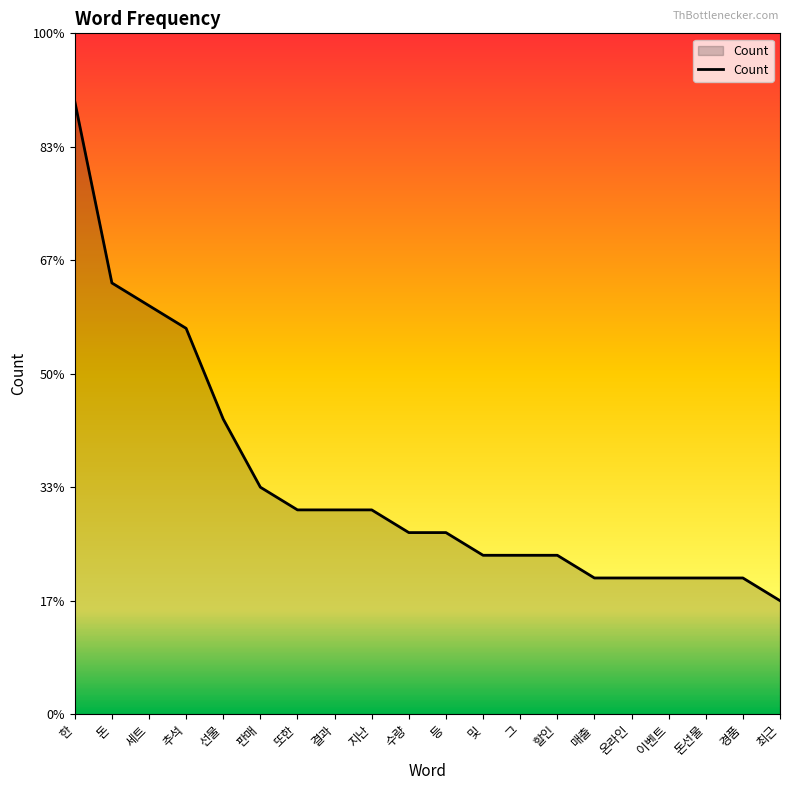

What is the approximate value at 경품?

6